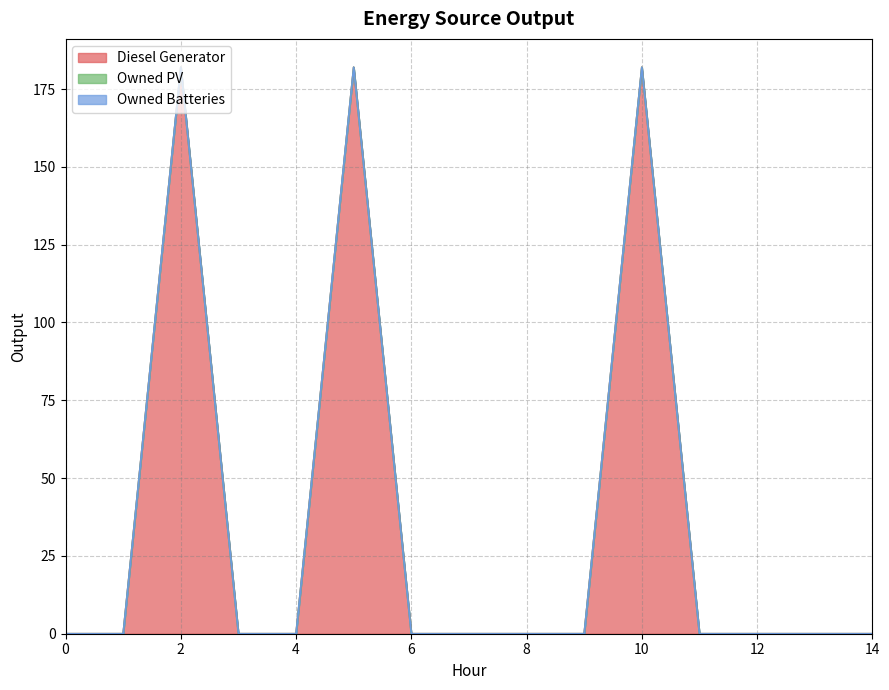

What is the total value across all series at 10?

182